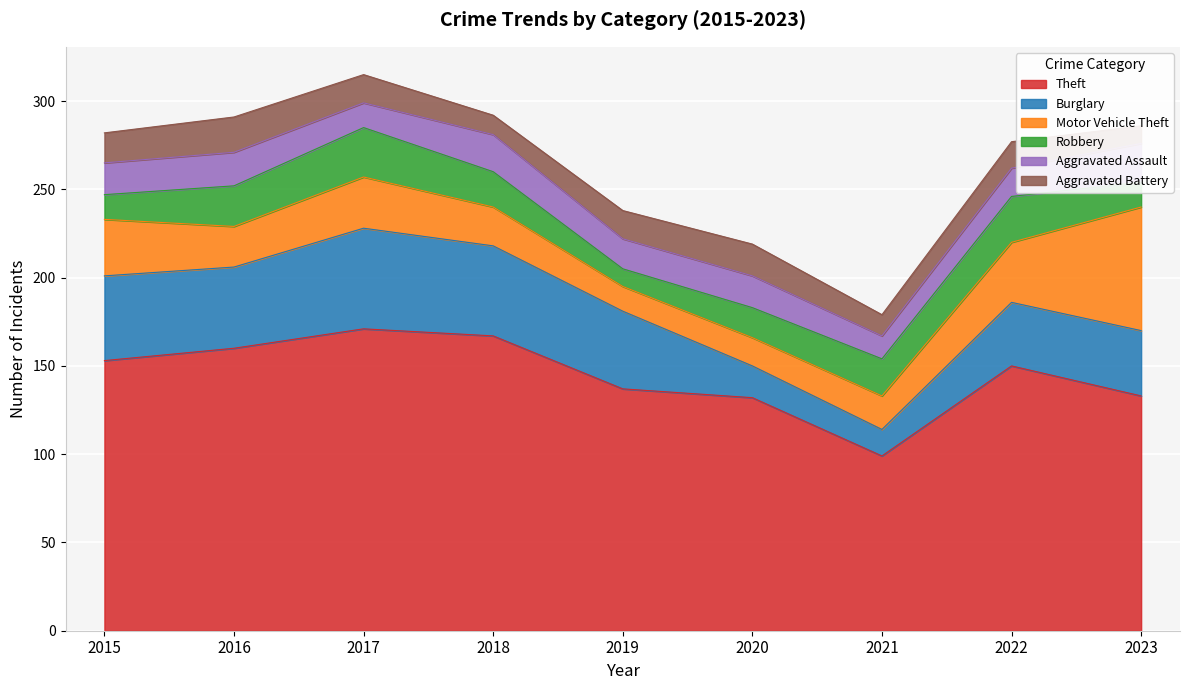

True or false: Motor Vehicle Theft has a value of 20 at 2019.

False